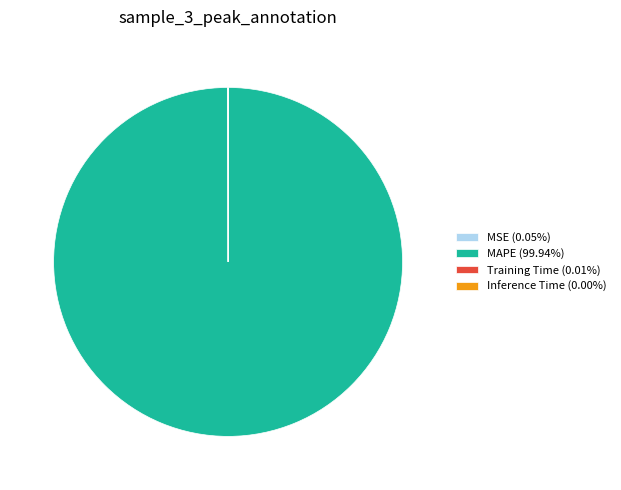

Is there a majority slice in this chart?

Yes